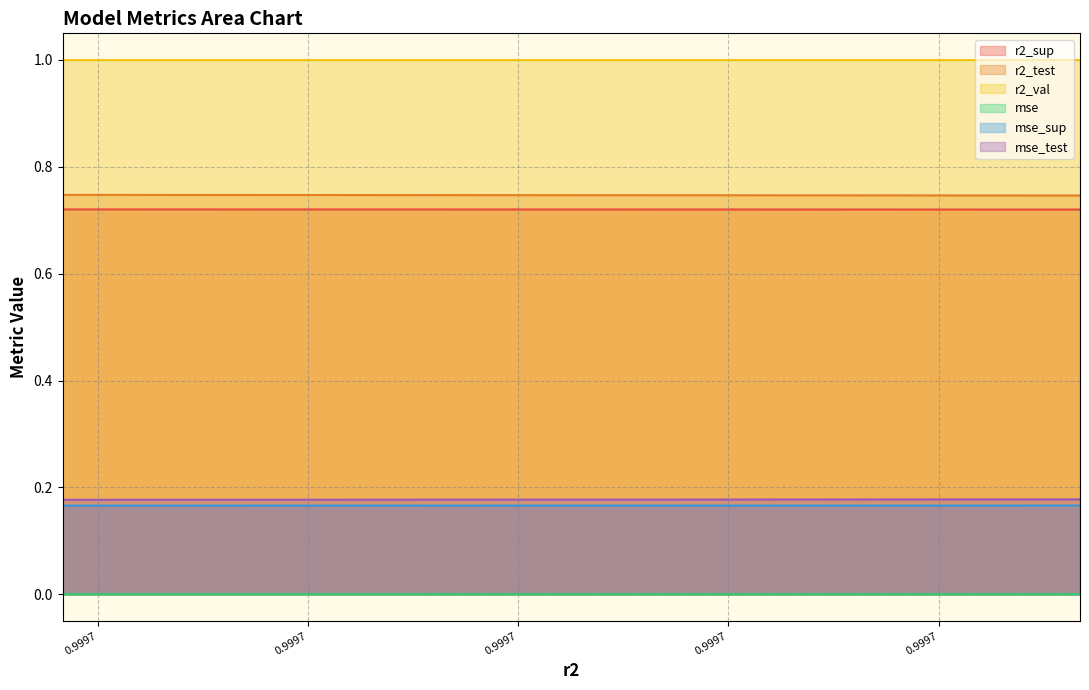

True or false: mse_test has more than 2 interior local peaks.

False